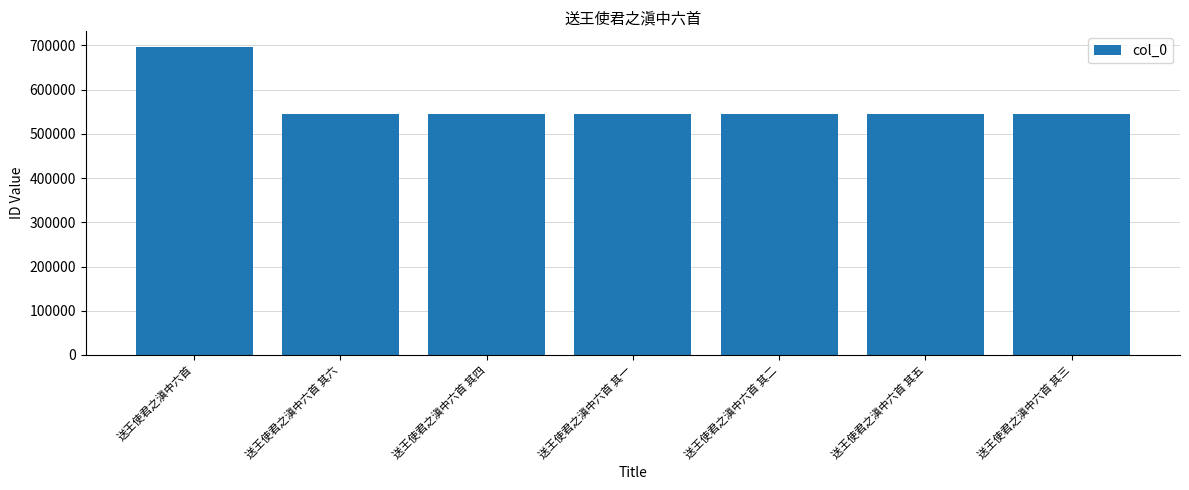

Count the number of data series in this chart.

1